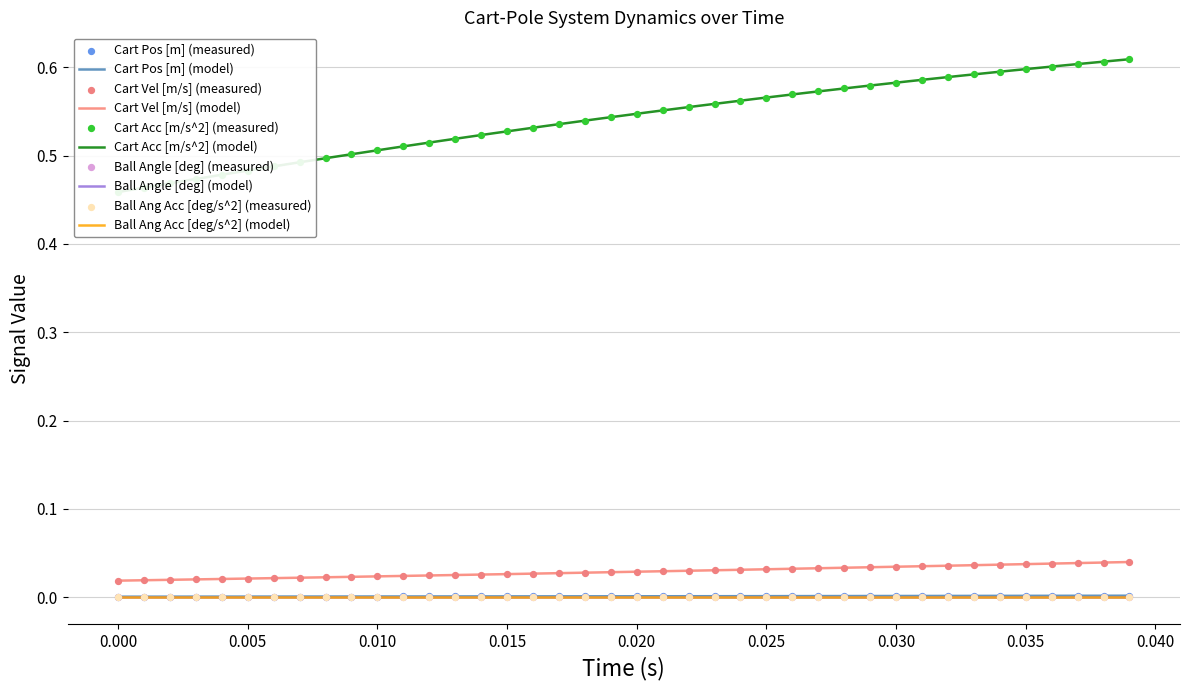

Is the value of Cart Pos [m] at 0.020 greater than the value of Cart Acc [m/s^2] at 0.020?

No